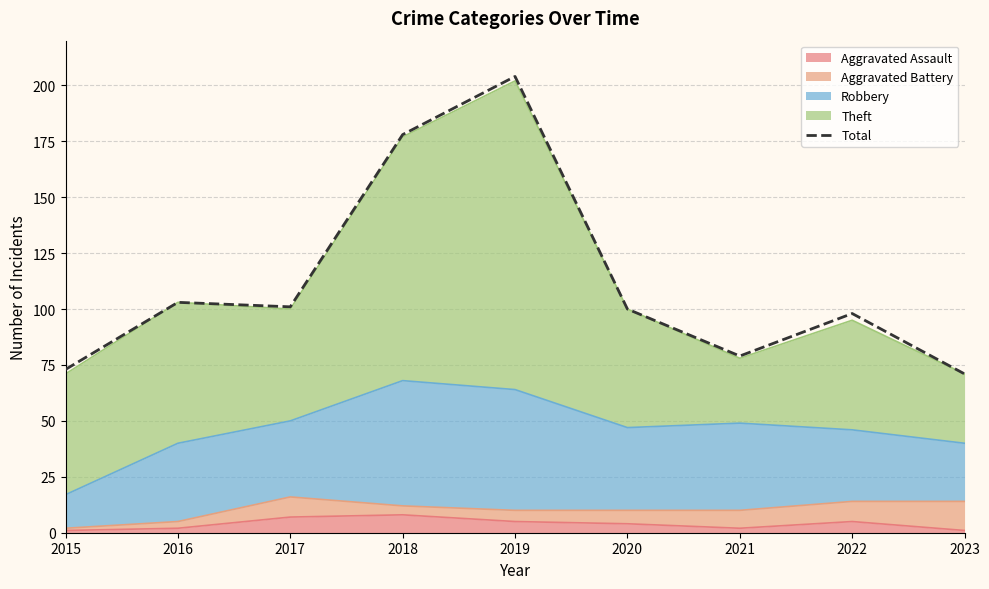

Rank the categories by value from highest to lowest.

2019, 2018, 2016, 2017, 2020, 2022, 2021, 2015, 2023